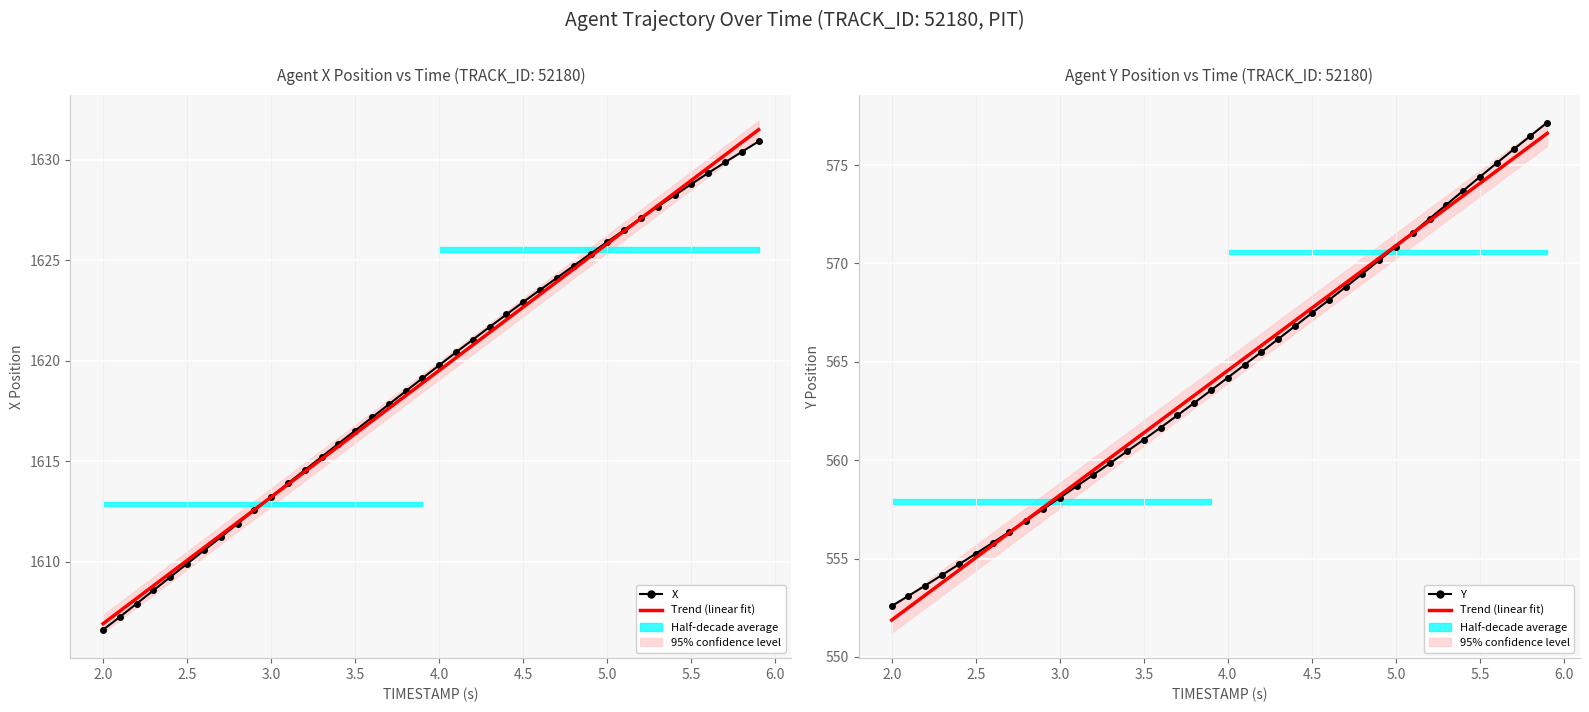

What is the average value of the X series?

1619.2